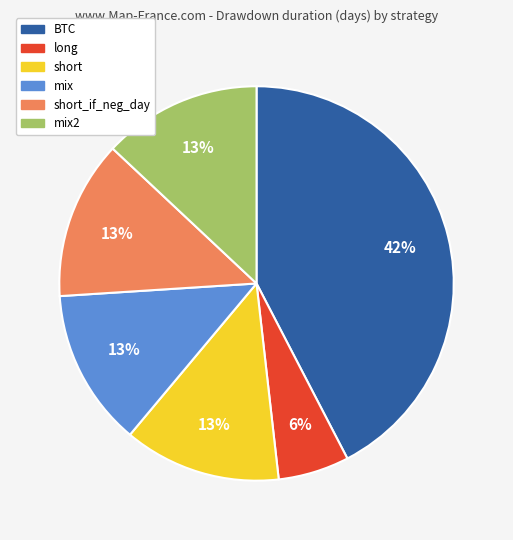

How many slices are in this pie chart?

6